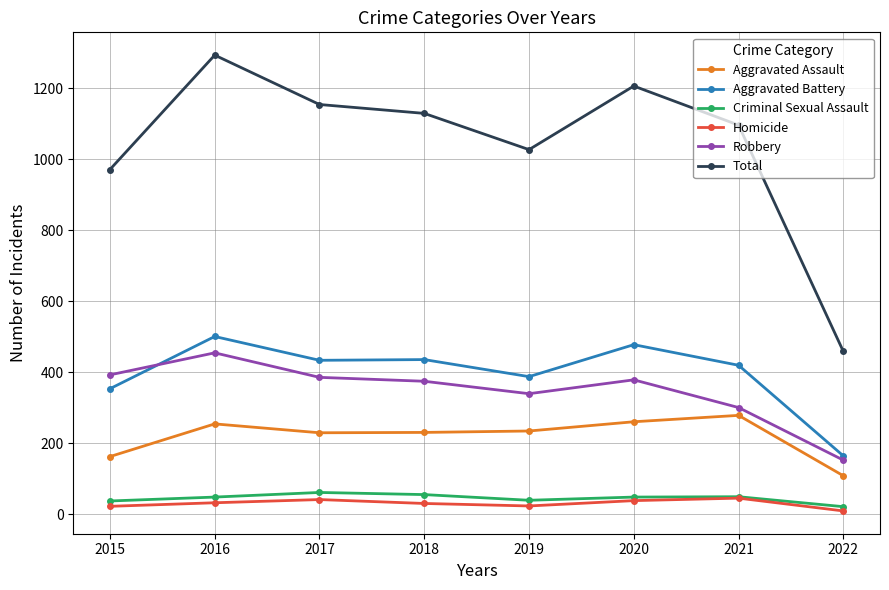

What is the smallest value displayed?

10